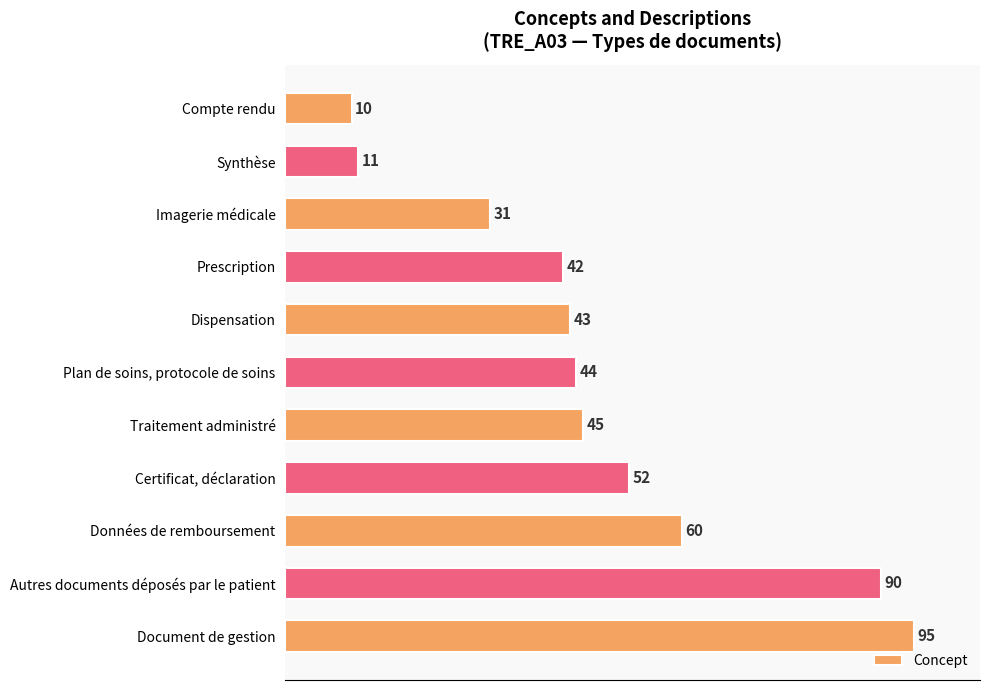

Does the chart contain any negative values?

No